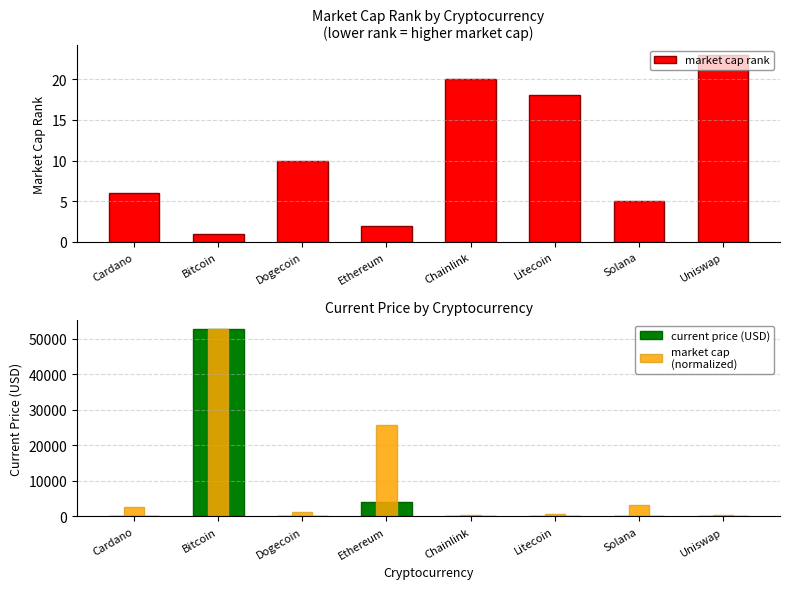

Rank the series by their maximum value, from lowest to highest.

market cap rank, current price (USD), market cap
(normalized)